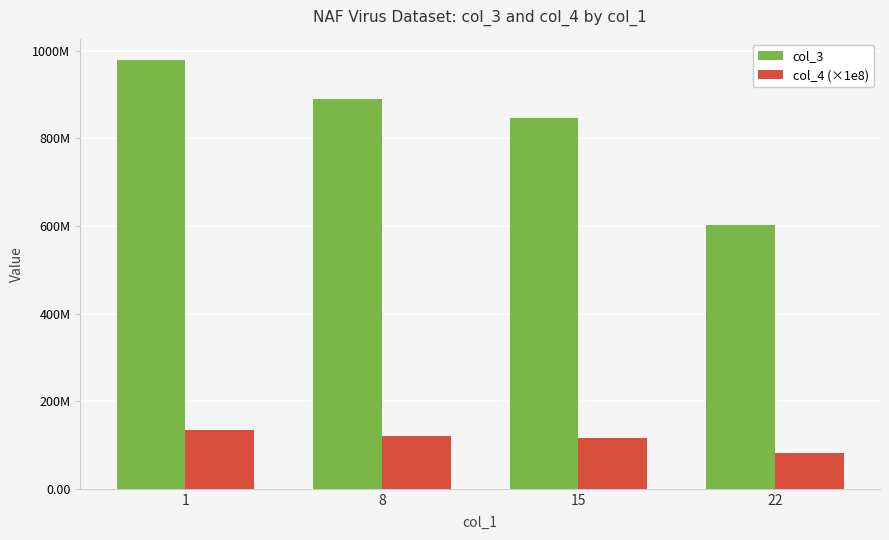

True or false: col_4 (×1e8) has a value of 76188882.9 at 15.

False